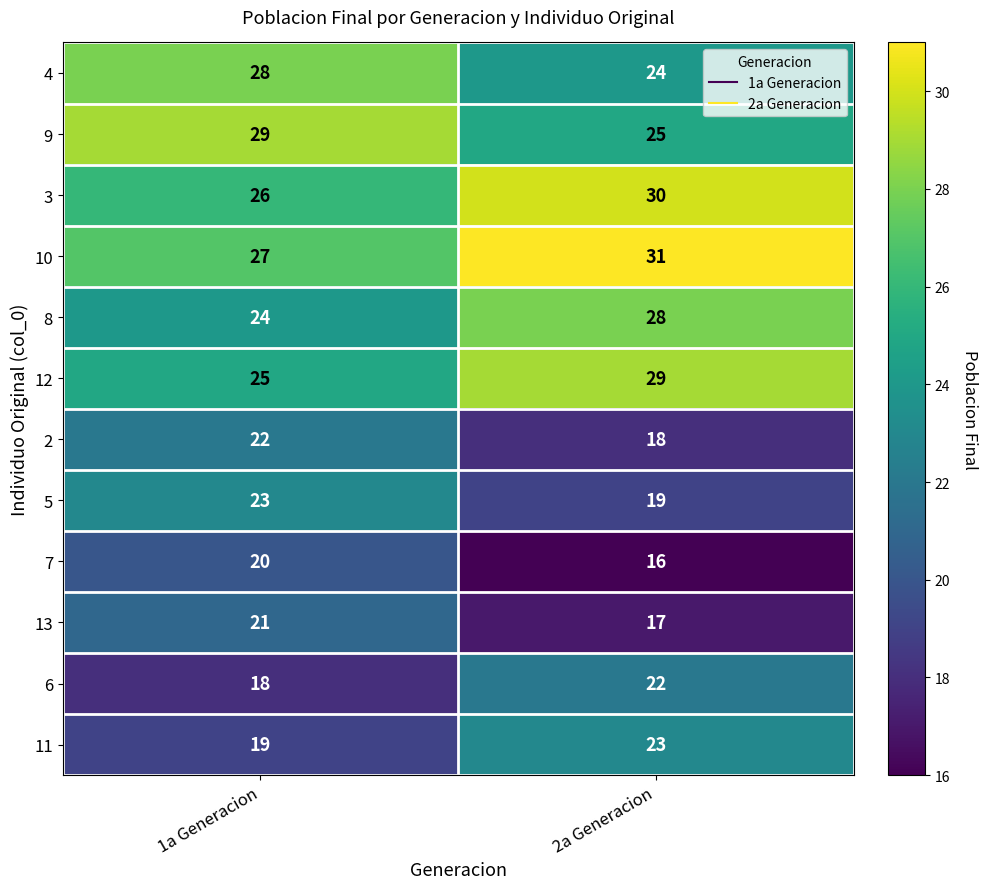

Rank the series at 2a Generacion from highest to lowest value.

10, 3, 12, 8, 9, 4, 11, 6, 5, 2, 13, 7